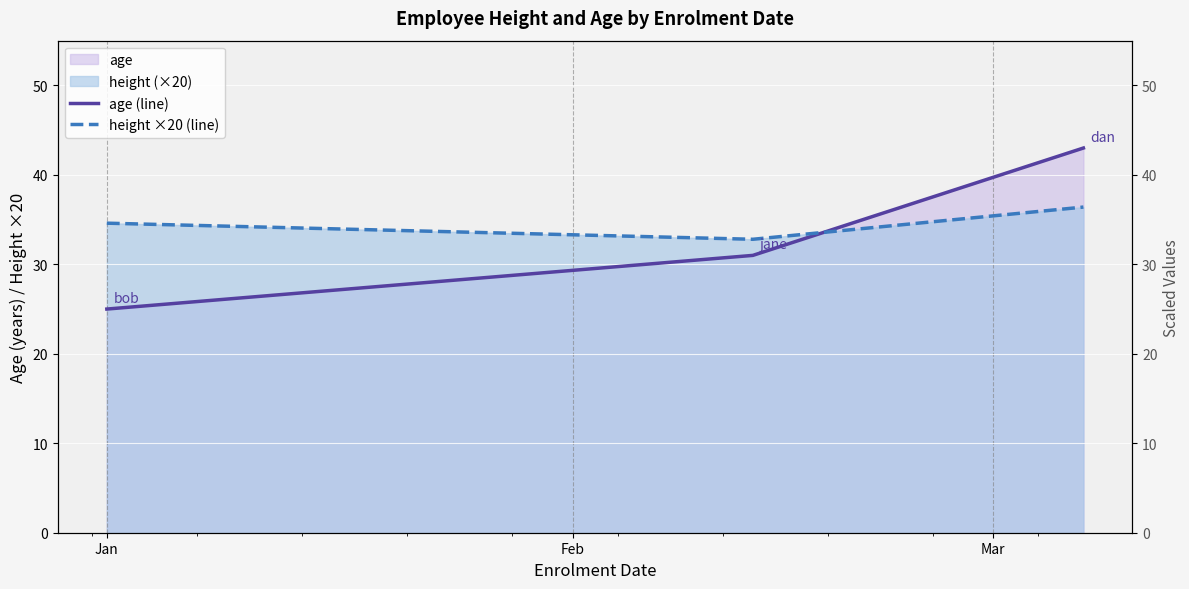

Reading left to right, list all the values displayed in this chart.

age (line): 25.0	31.0	43.0
height ×20 (line): 34.6	32.8	36.4